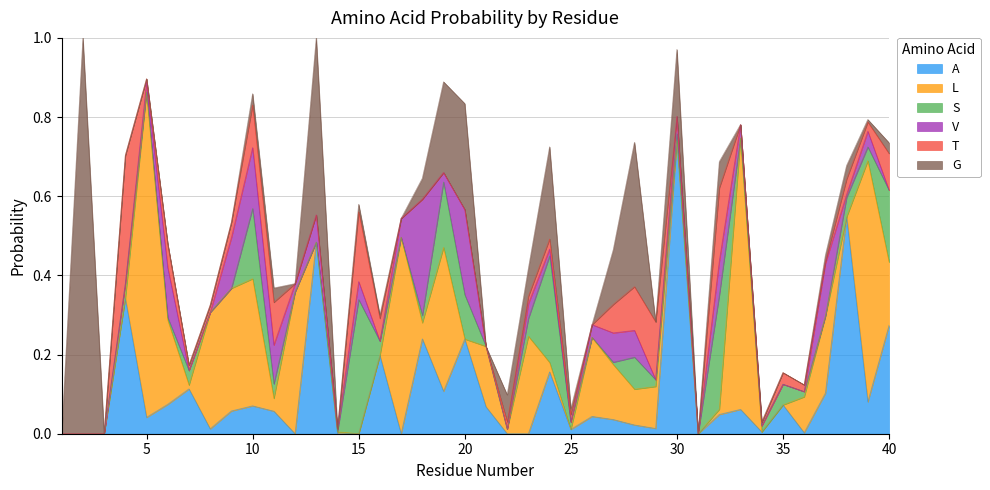

Where is A nearest to the value 0?

1